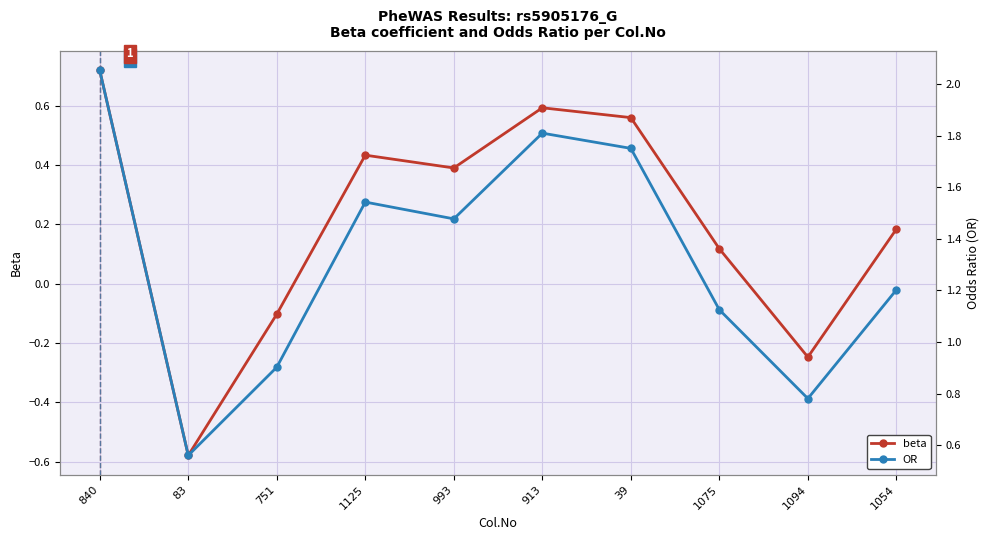

In beta, how many points are lower than both neighbors (excluding endpoints)?

3